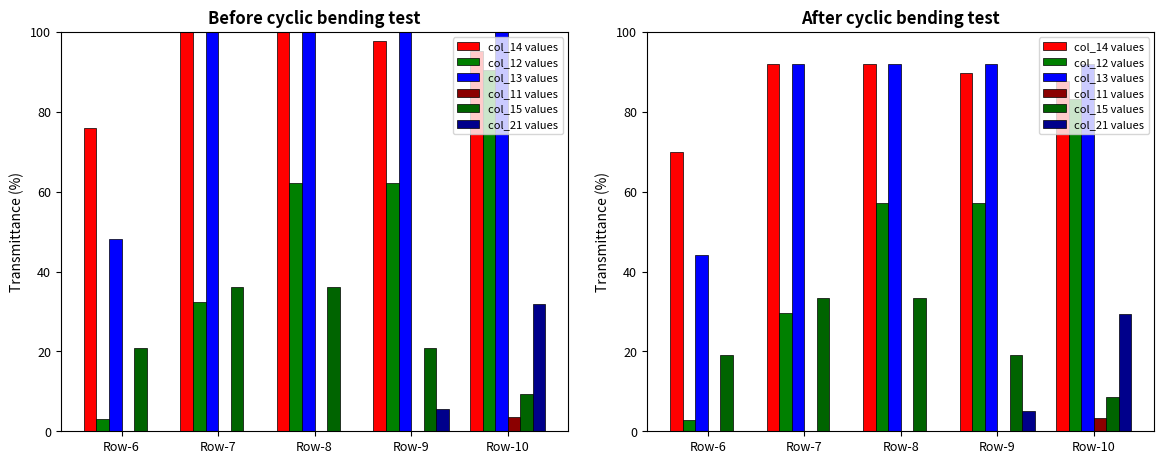

What is the difference between the maximum and minimum values in the col_12 values series?

80.4